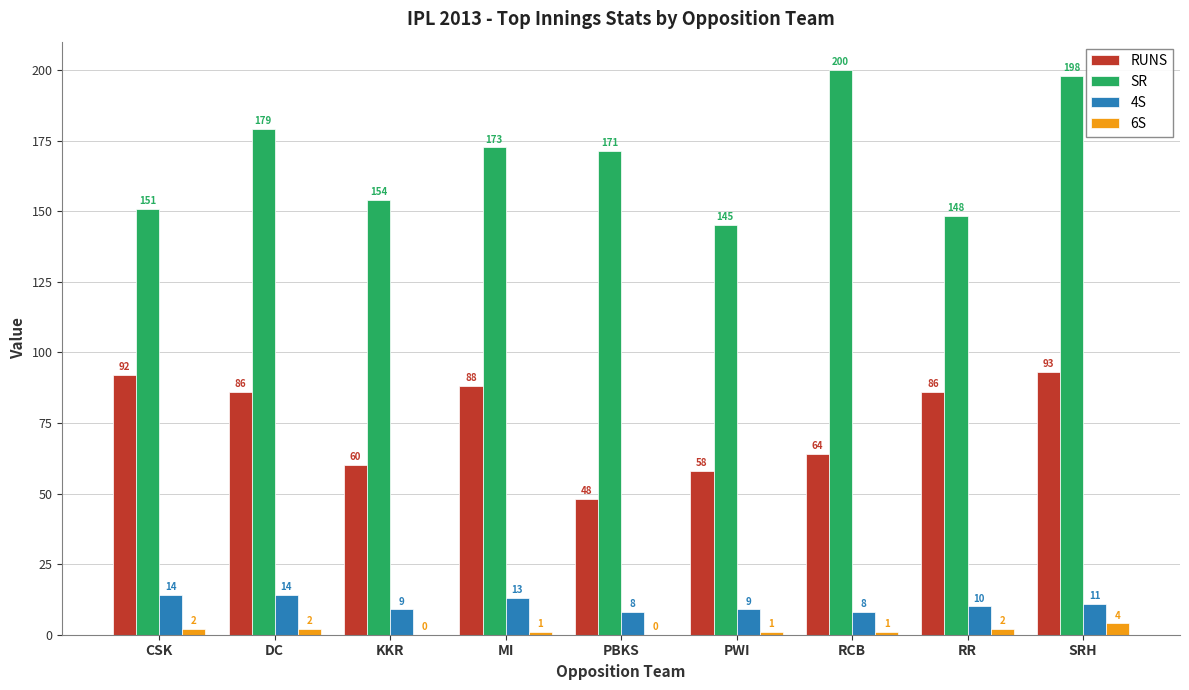

Which series changed the most between DC and PWI?

SR